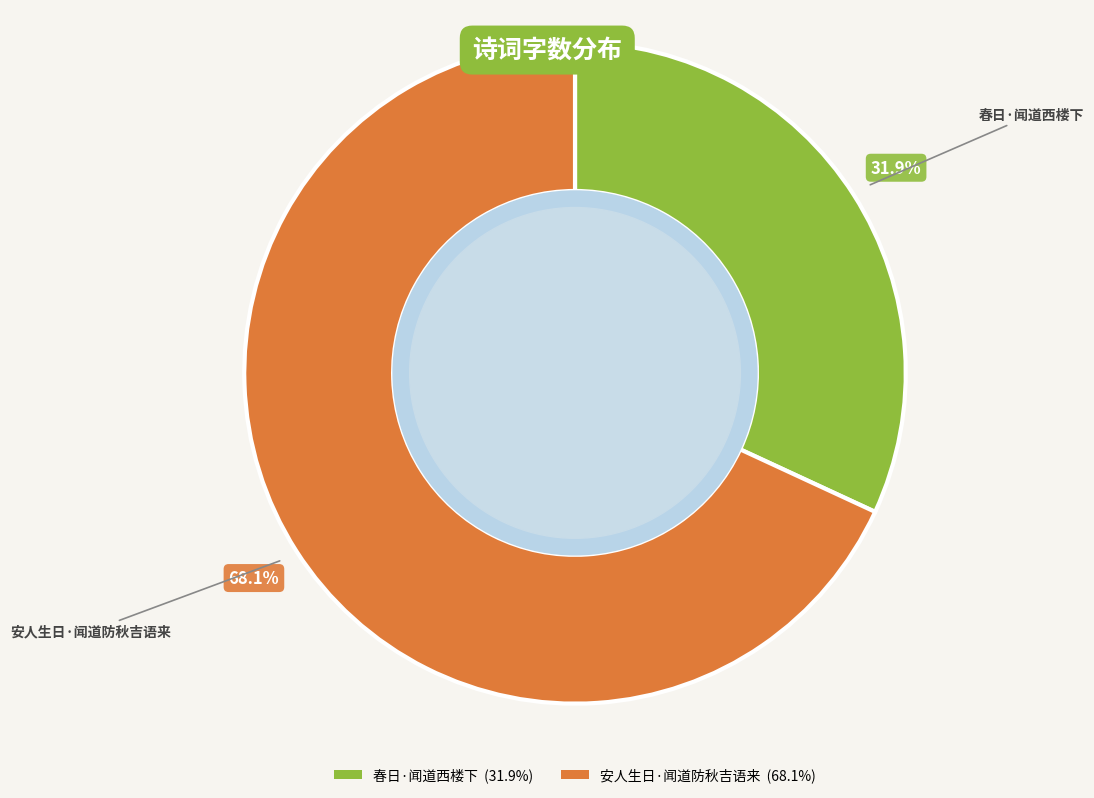

Which slice is the largest?

安人生日·闻道防秋吉语来